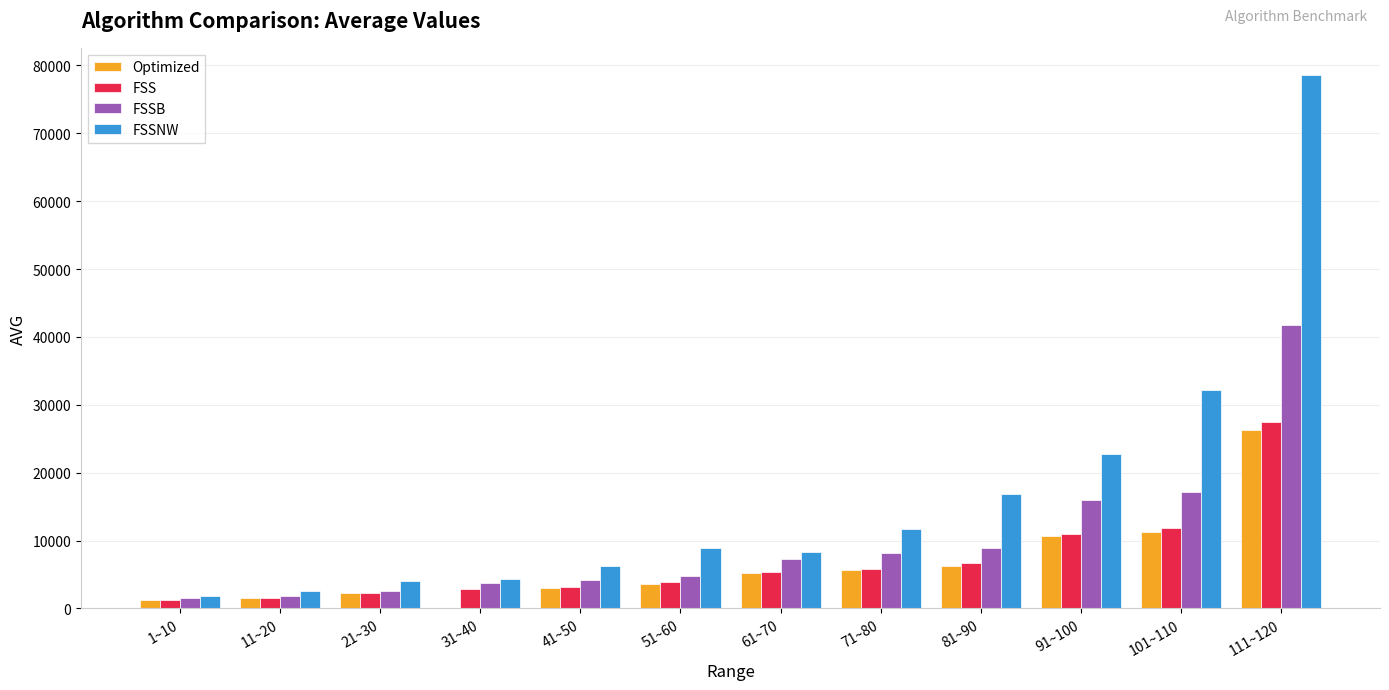

At which category does the chart reach its peak across all series?

111~120